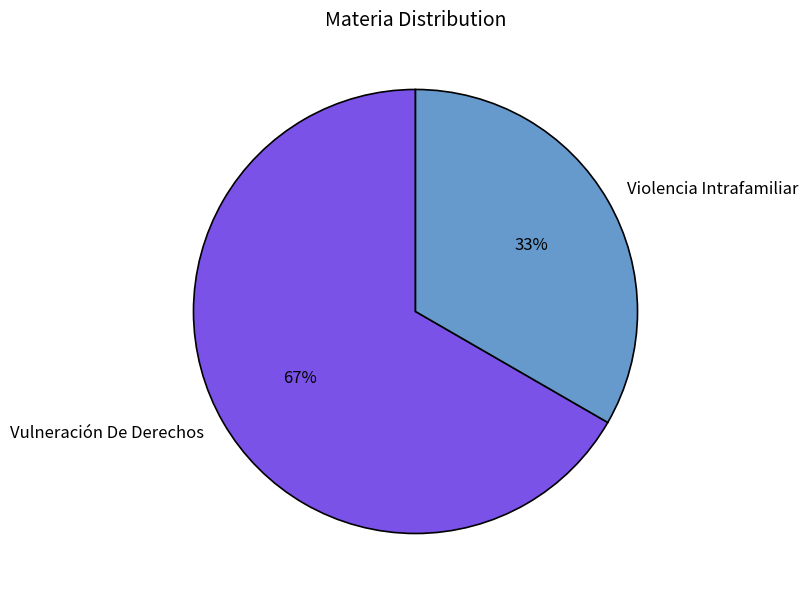

Is it true that Vulneración De Derechos is 67% of the pie?

True